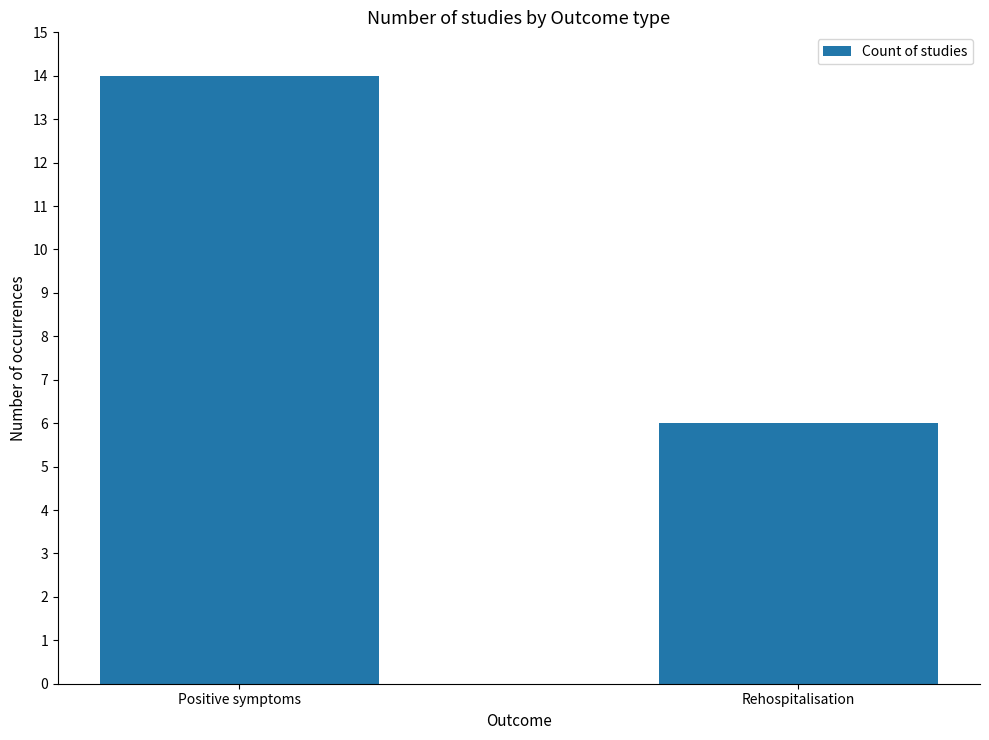

Reading left to right, what are all the values shown in this chart?

14	6